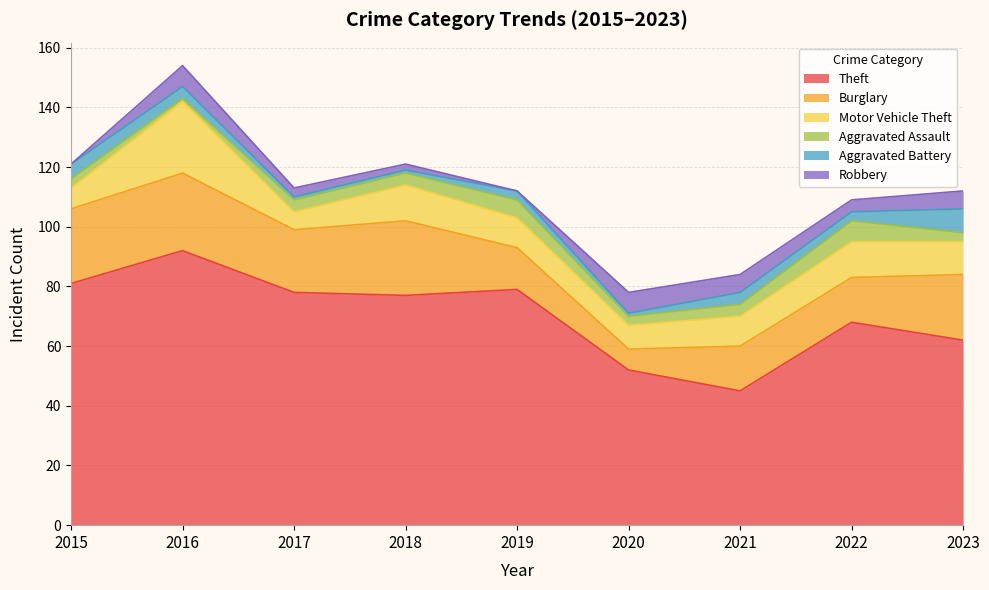

What is the difference between the highest and lowest values at 2017?

77